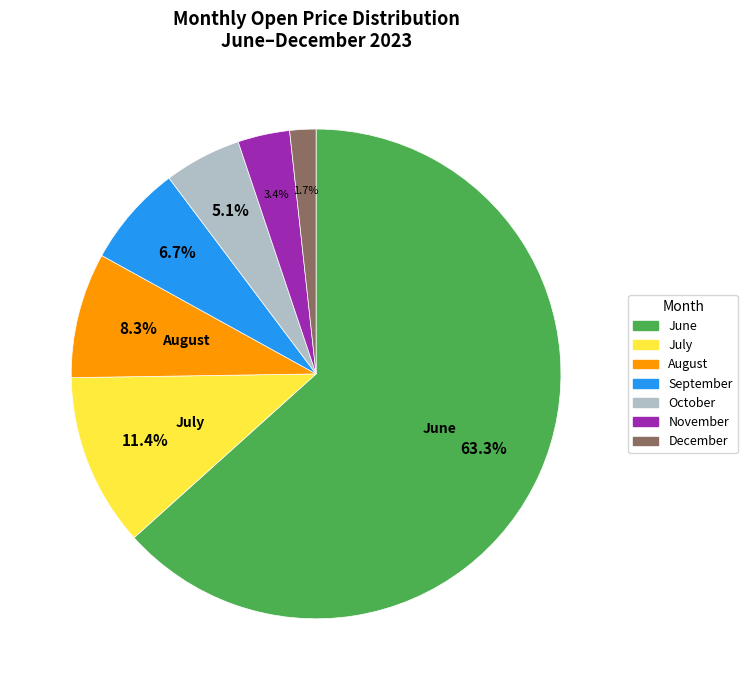

Does any single category account for the majority?

Yes